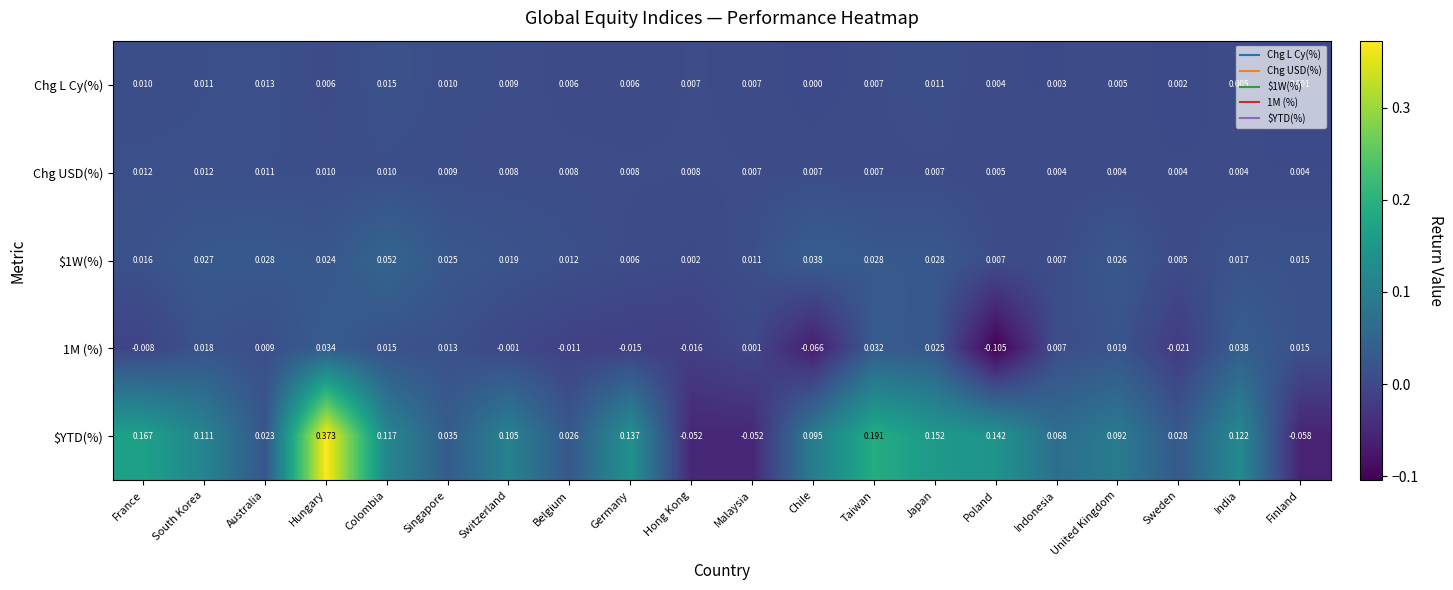

Between Taiwan and United Kingdom, which series saw the biggest shift?

$YTD(%)